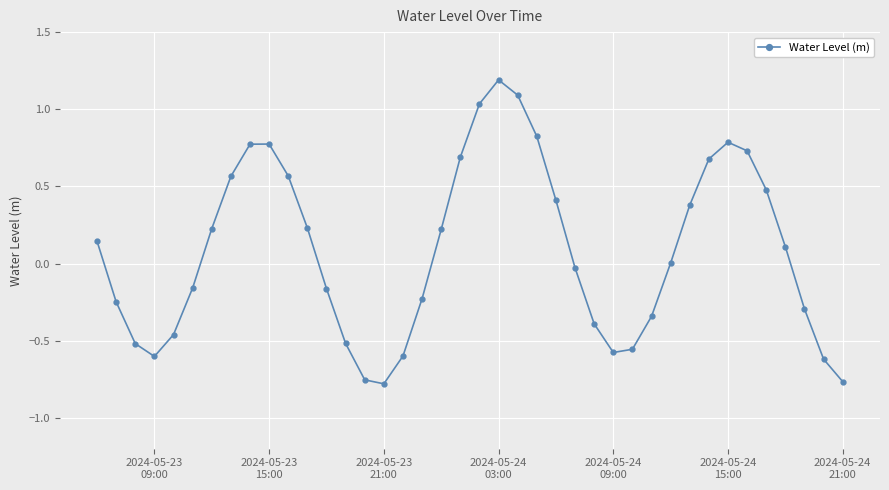

How many points are higher than both their immediate neighbors (excluding endpoints)?

3